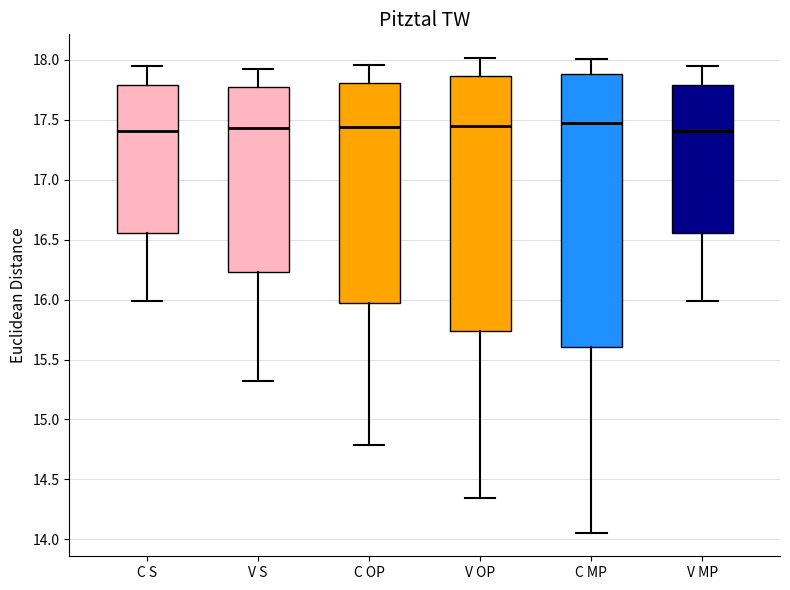

Where does the upper whisker of the box for C MP end on the y-axis? The values are not printed on the chart, so give them approximately, as read against the axis.

18.00